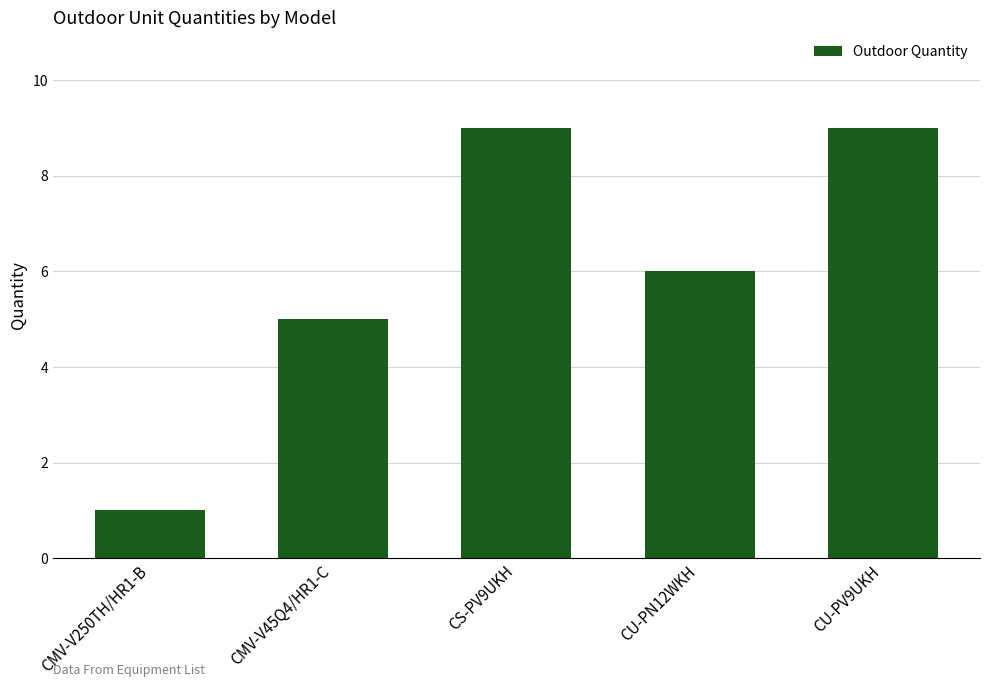

True or false: the data shows 1 at CMV-V250TH/HR1-B.

True